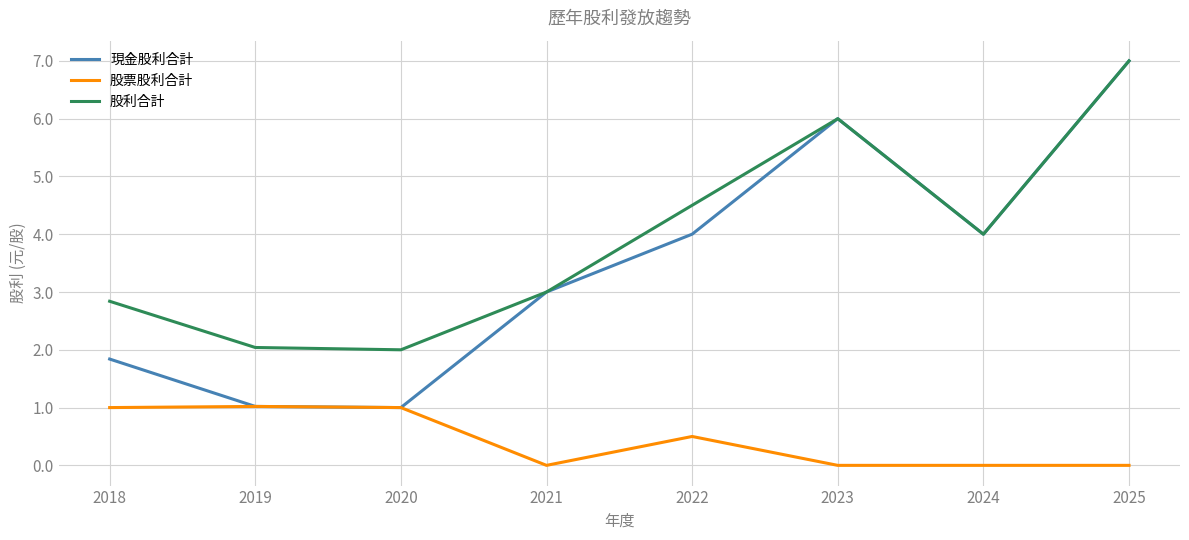

What is the approximate value of 股利合計 at 2020?

2.0